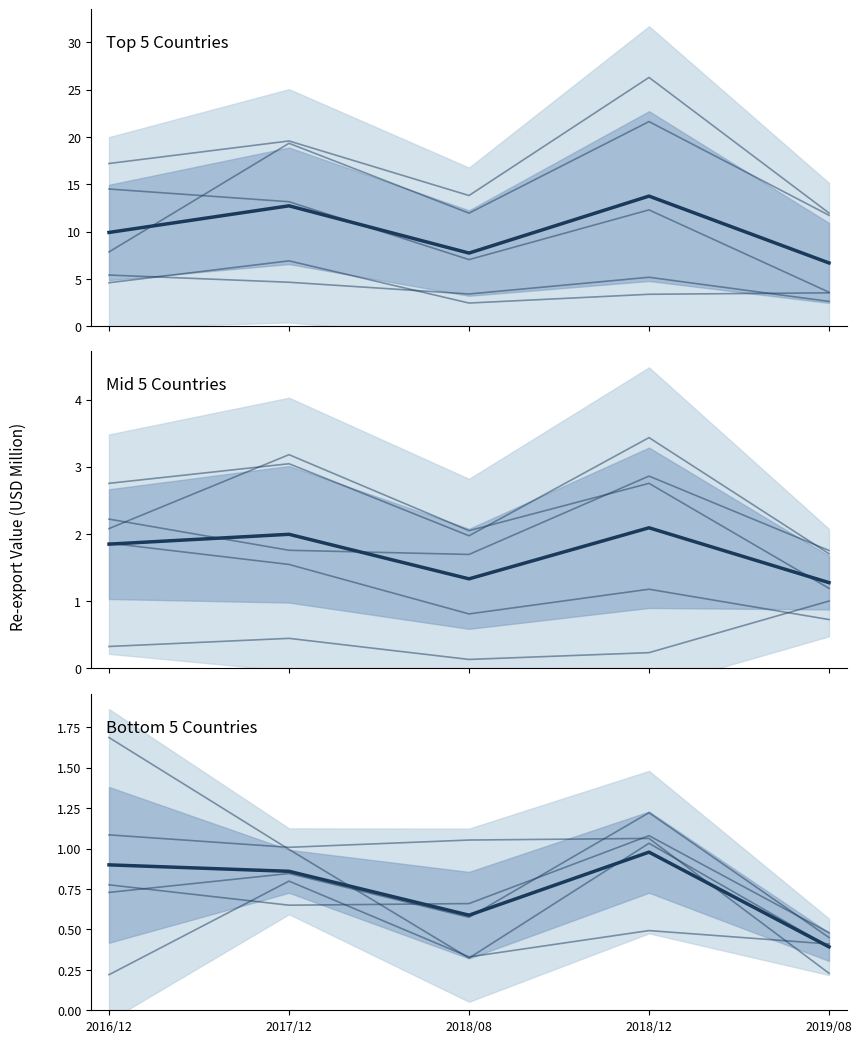

What is the lowest value of the Mid 5 Countries series?

1.3